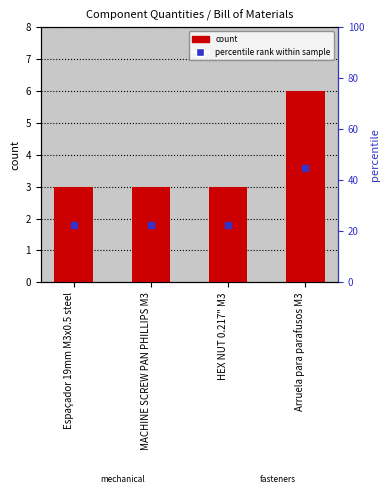

List the labels in order of value, smallest first.

Espaçador 19mm M3x0.5 steel, MACHINE SCREW PAN PHILLIPS M3, HEX NUT 0.217" M3, Arruela para parafusos M3